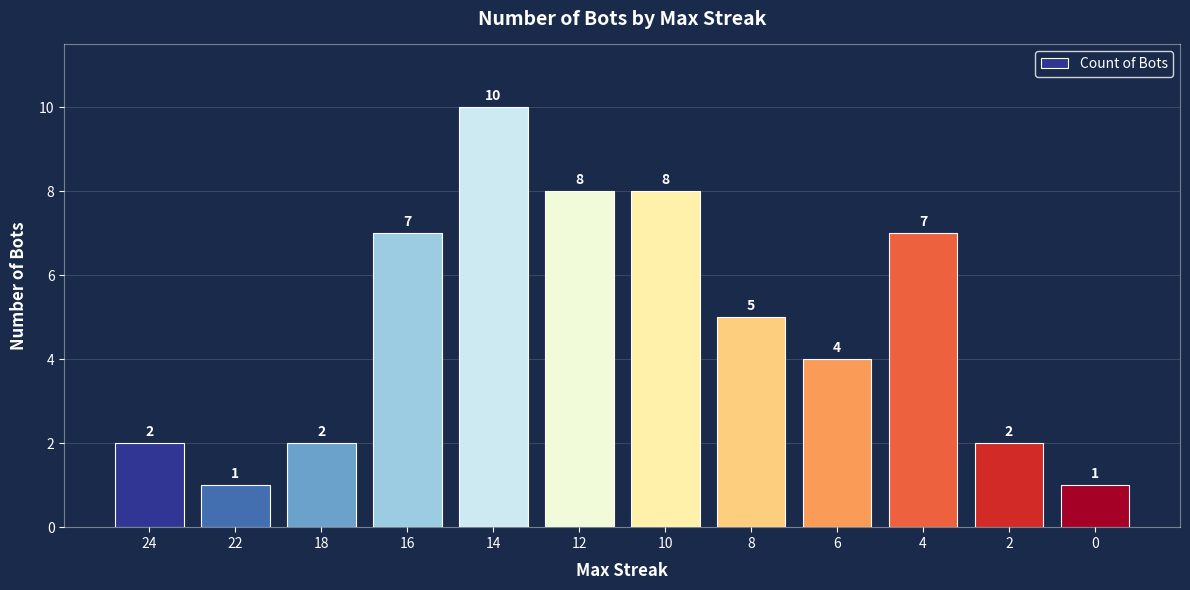

At which category does the chart reach its peak across all series?

14